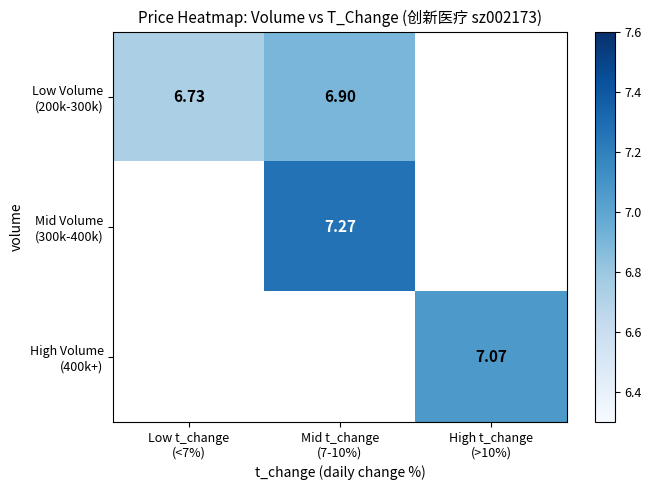

Which category has the highest value in the Low Volume (200k-300k) series?

Mid t_change (7-10%)